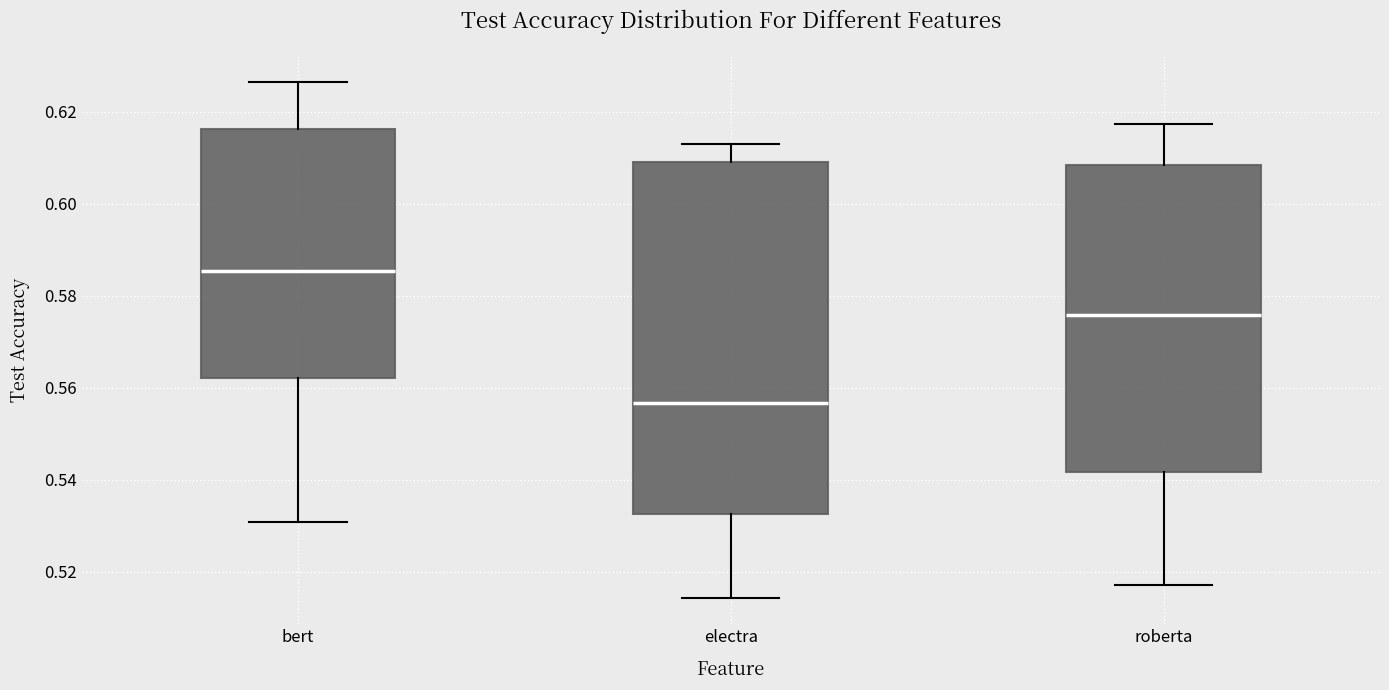

Reading left to right, read every box against the y-axis: the position of its median line, the range the box covers, and the ends of its whiskers. The values are not printed on the chart, so give them approximately, as read against the axis.

bert: median 0.586, box 0.562 to 0.616, whiskers 0.530 to 0.626
electra: median 0.556, box 0.532 to 0.610, whiskers 0.514 to 0.614
roberta: median 0.576, box 0.542 to 0.608, whiskers 0.518 to 0.618